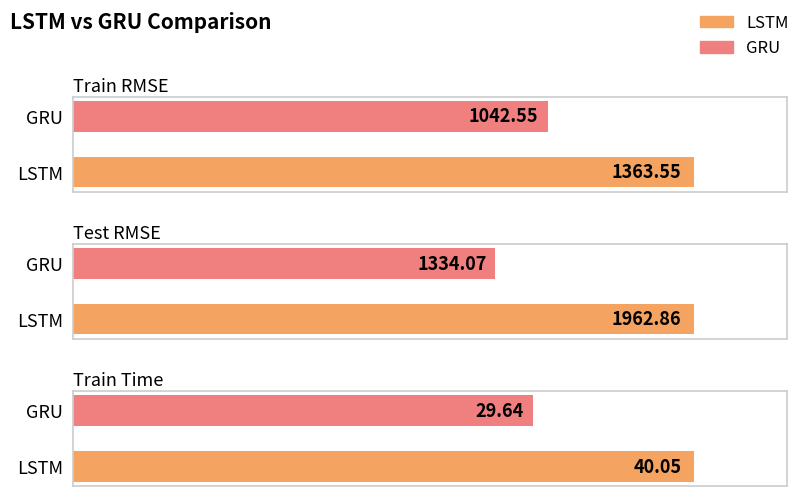

How many data points in LSTM are above 1363?

2